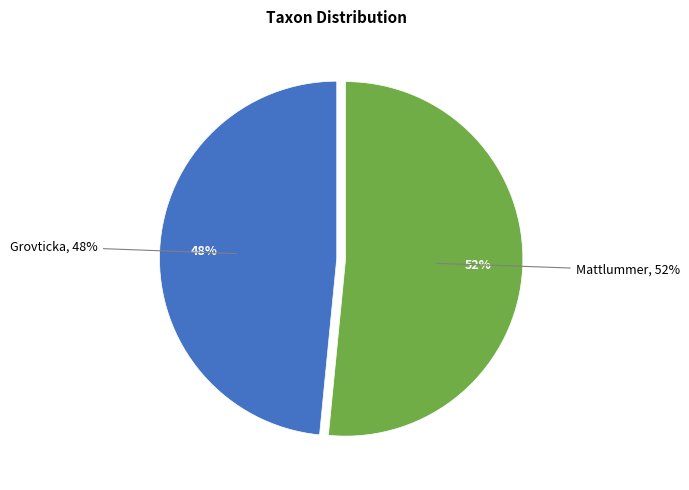

How much of the chart is everything except Mattlummer?

48.5%